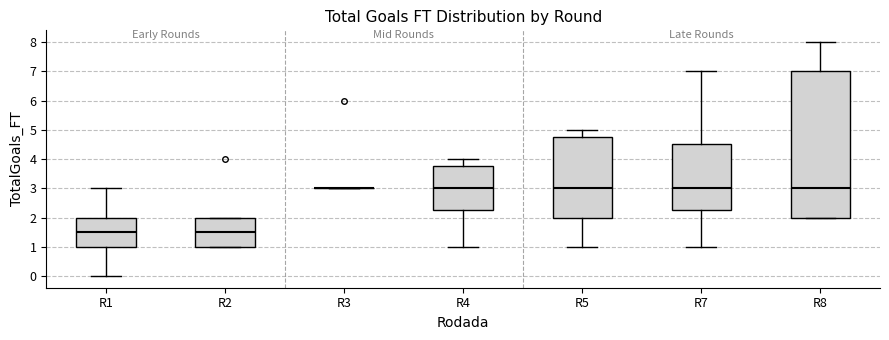

Which box is the tallest, from its lower edge to its upper edge?

R8